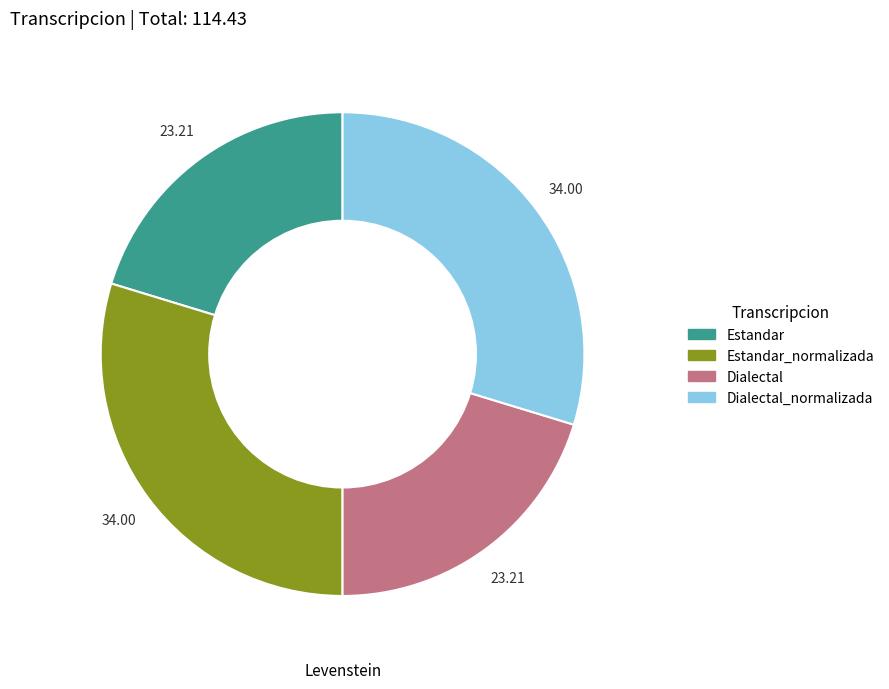

Is there a majority slice in this chart?

No